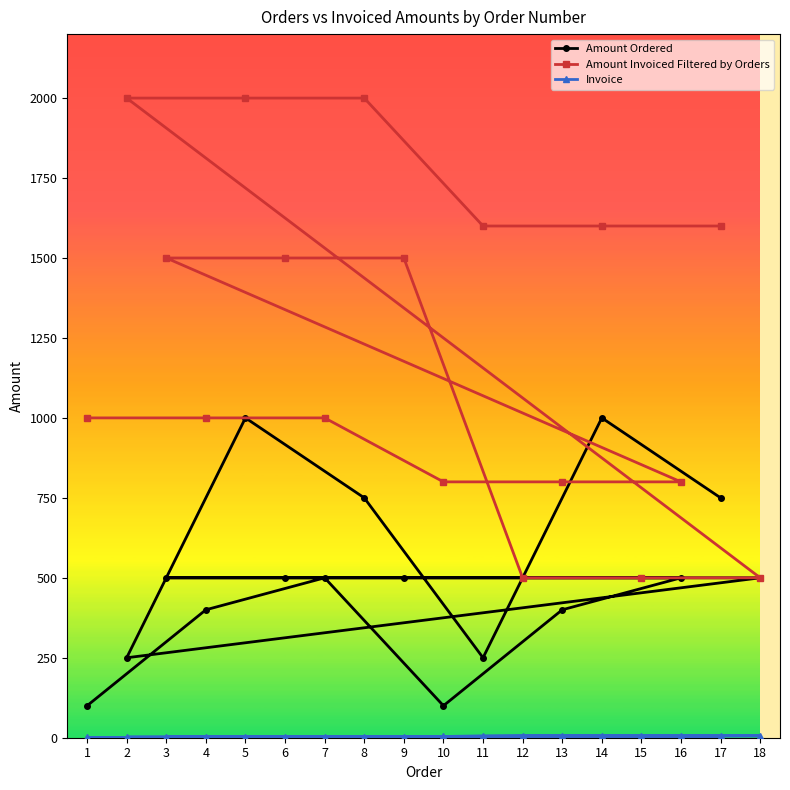

What is the highest value of the Invoice series?

6